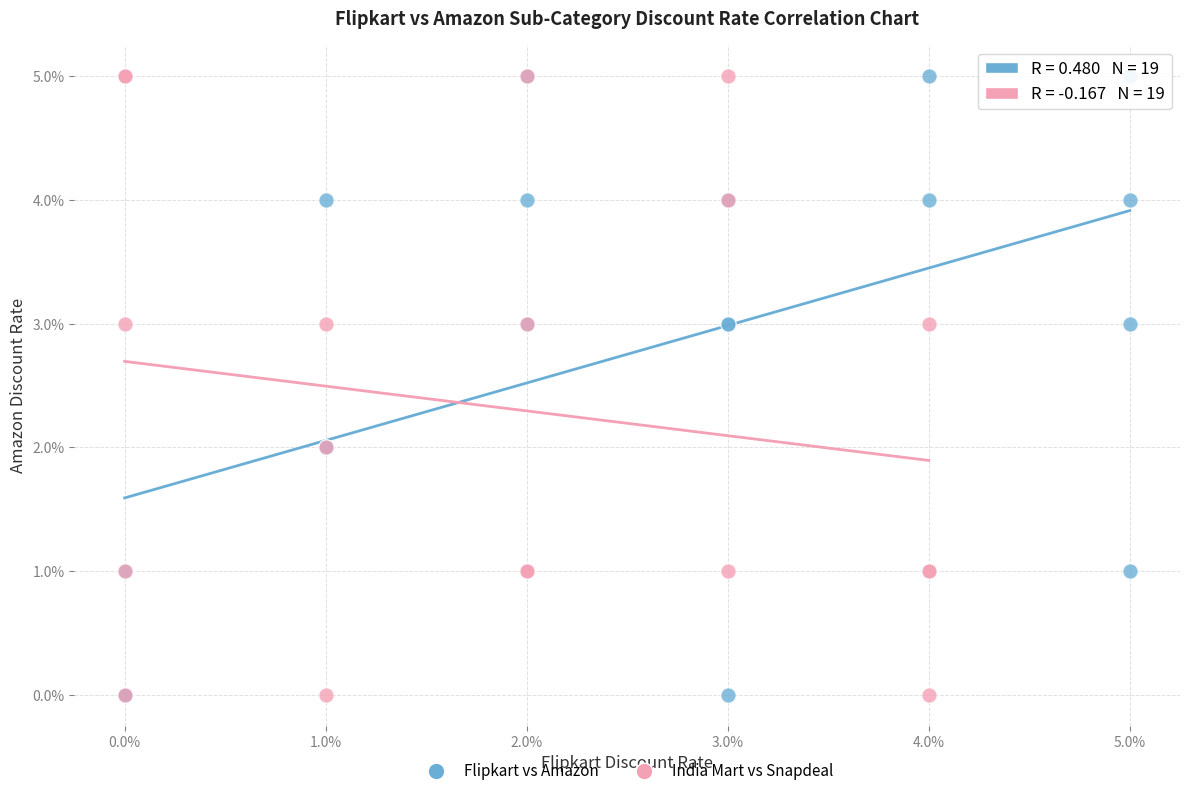

What are all the series names shown in the legend?

Flipkart vs Amazon, India Mart vs Snapdeal